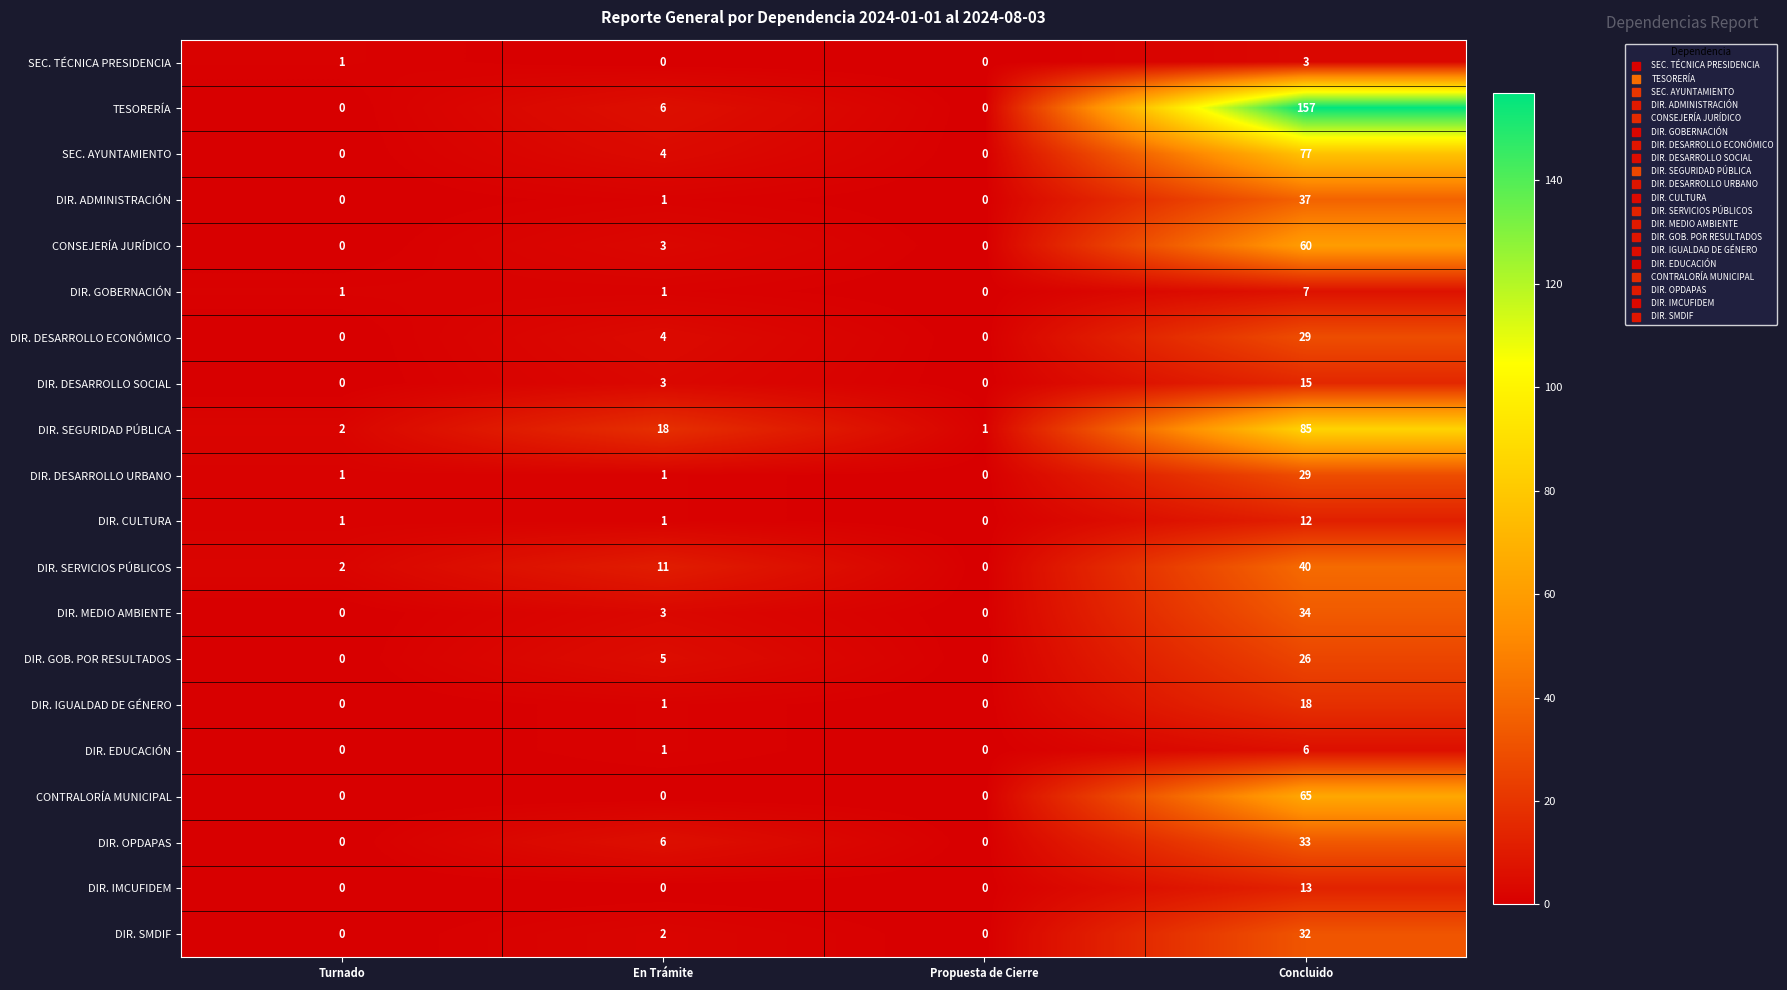

What is the total value across all series at Propuesta de Cierre?

1